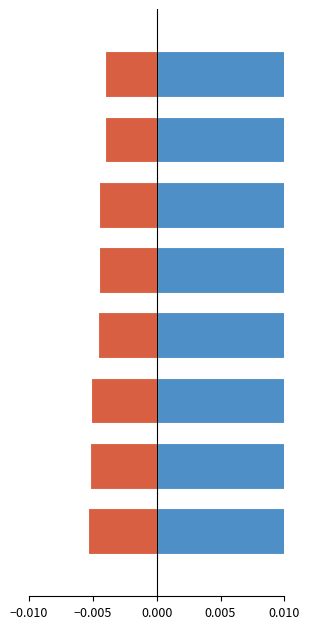

True or false: positive has a value of 0.0 at 0.010.

True